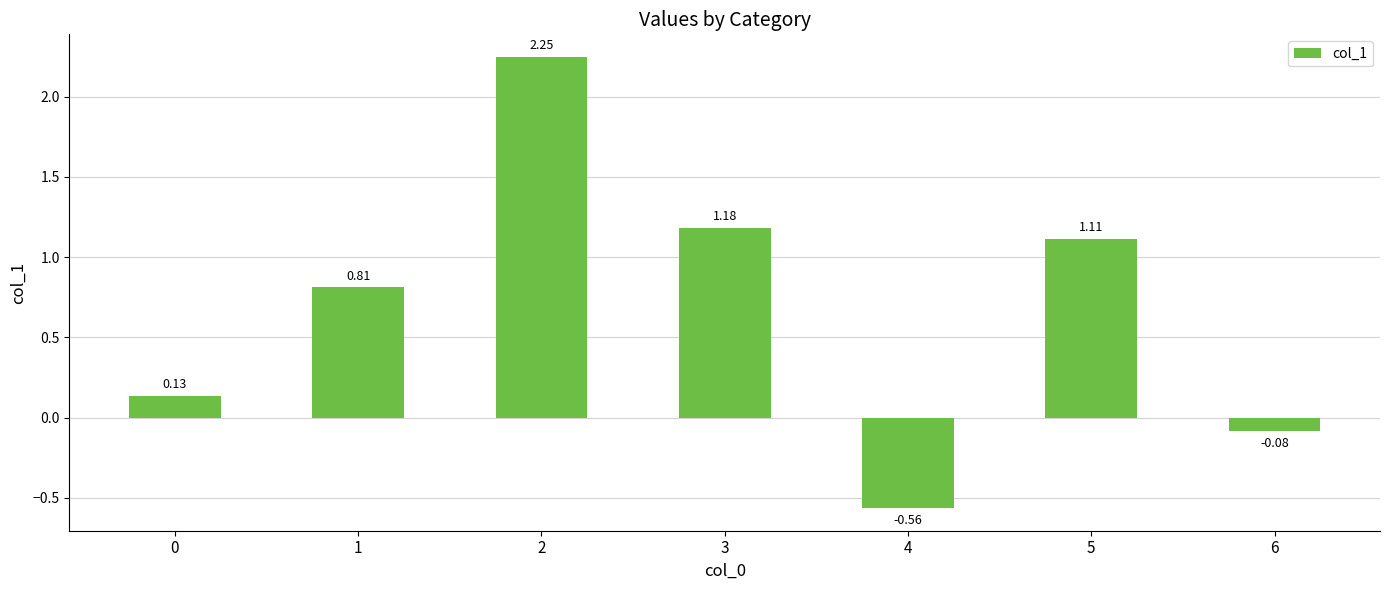

What is the difference between the maximum and minimum values?

2.8